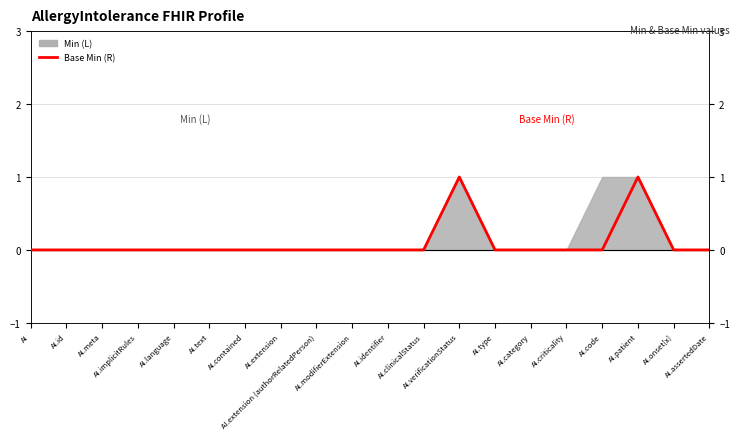

Between AI and AI.modifierExtension, which is larger?

AI